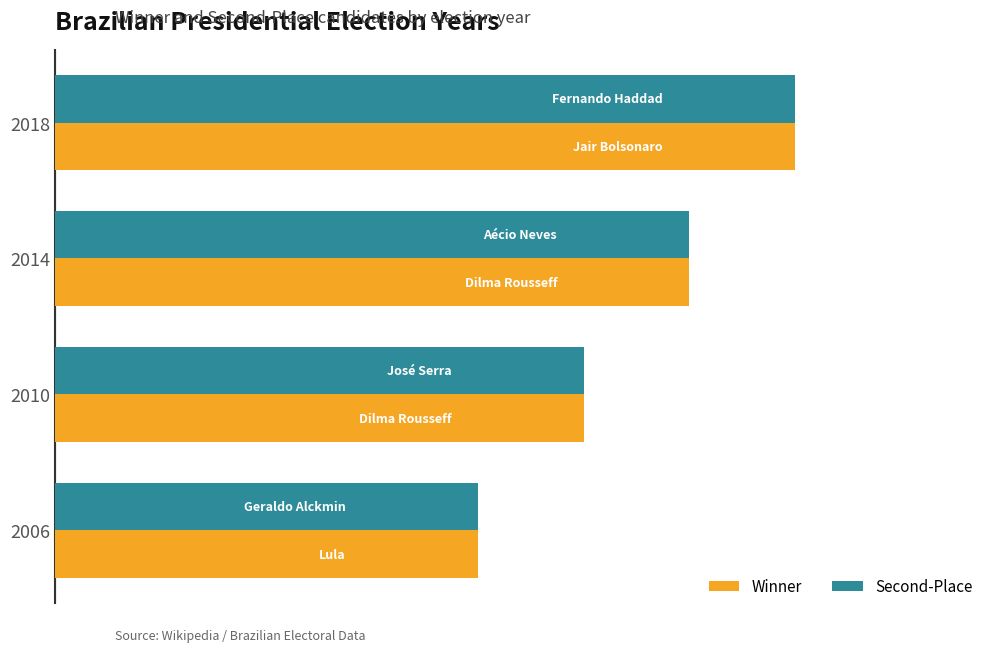

What is the difference between the second highest and second lowest values in the Winner series?

4